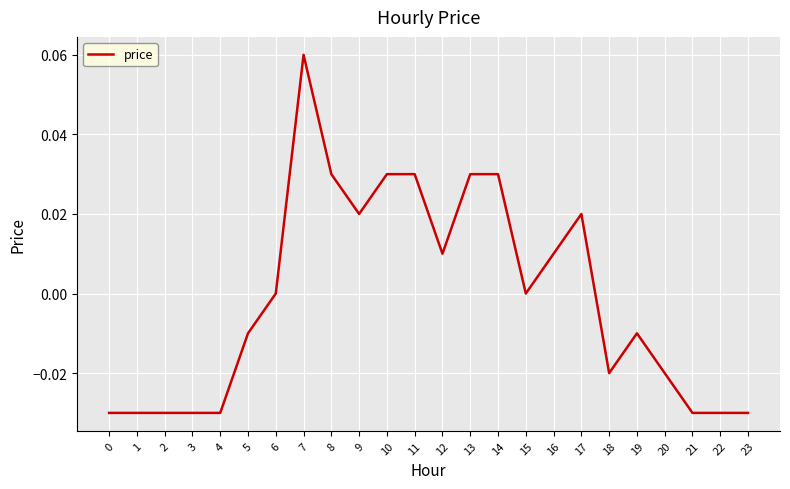

Between 8 and 23, which is larger?

8